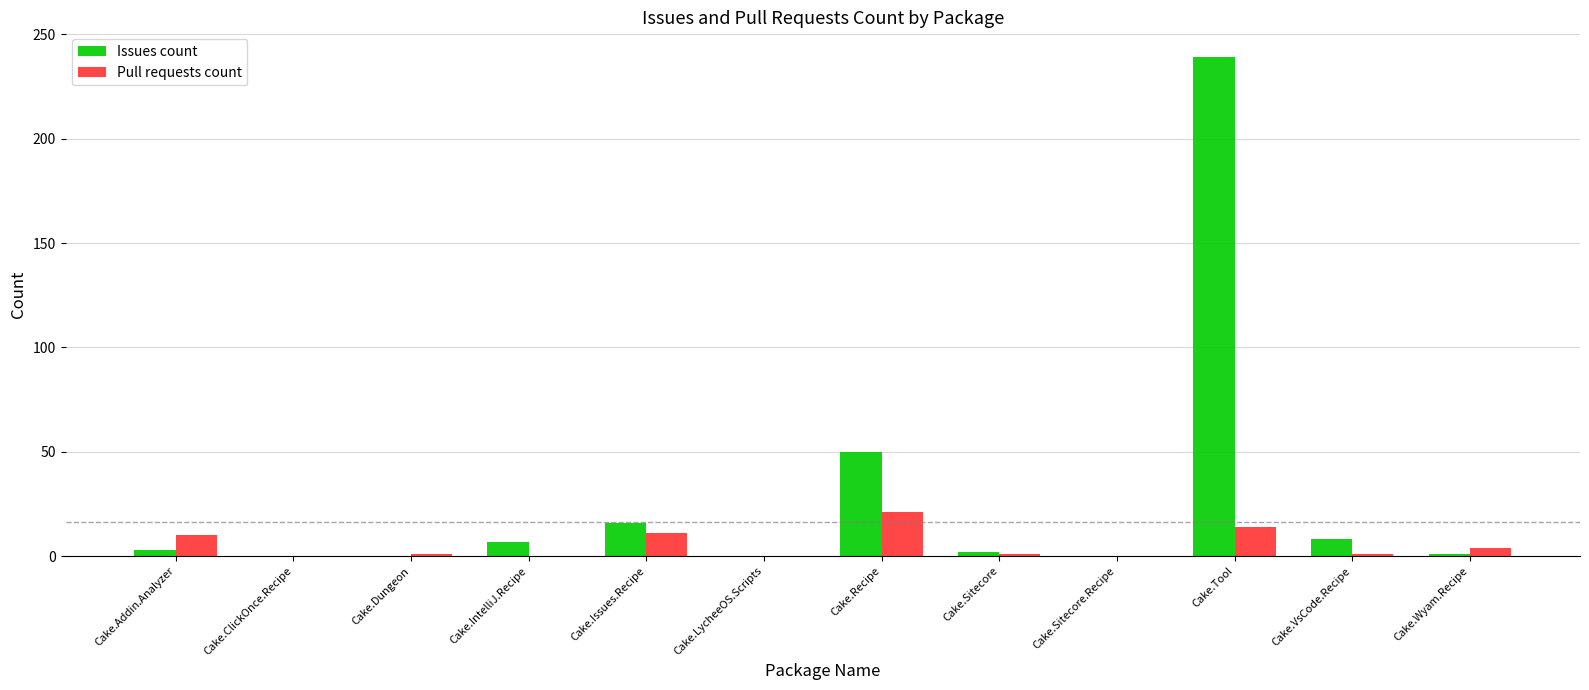

True or false: Pull requests count has a value of -10 at Cake.ClickOnce.Recipe.

False